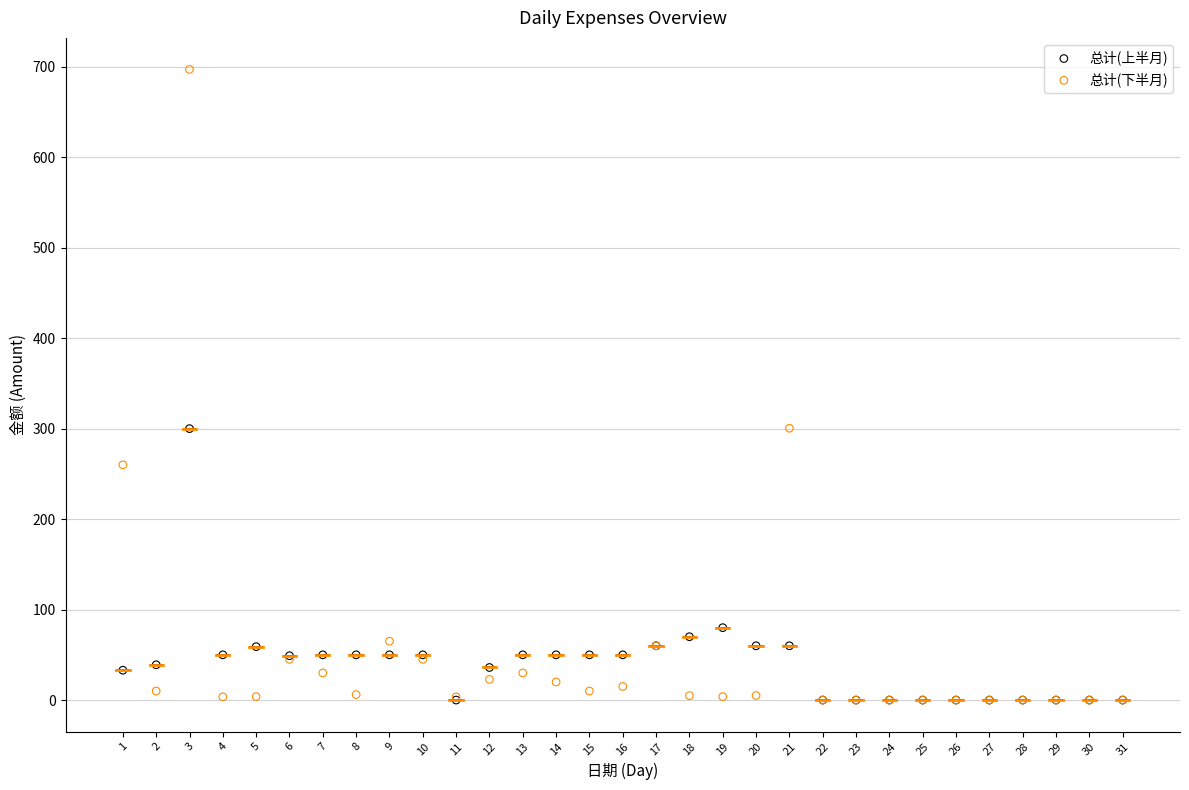

Which series contains the highest Y value?

总计(下半月)